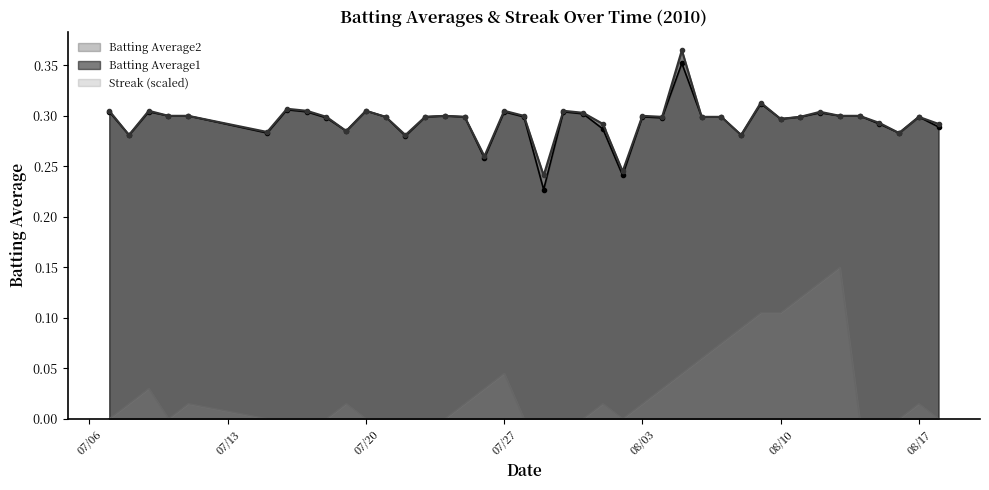

True or false: Batting Average1 and Batting Average2 cross at least once.

False